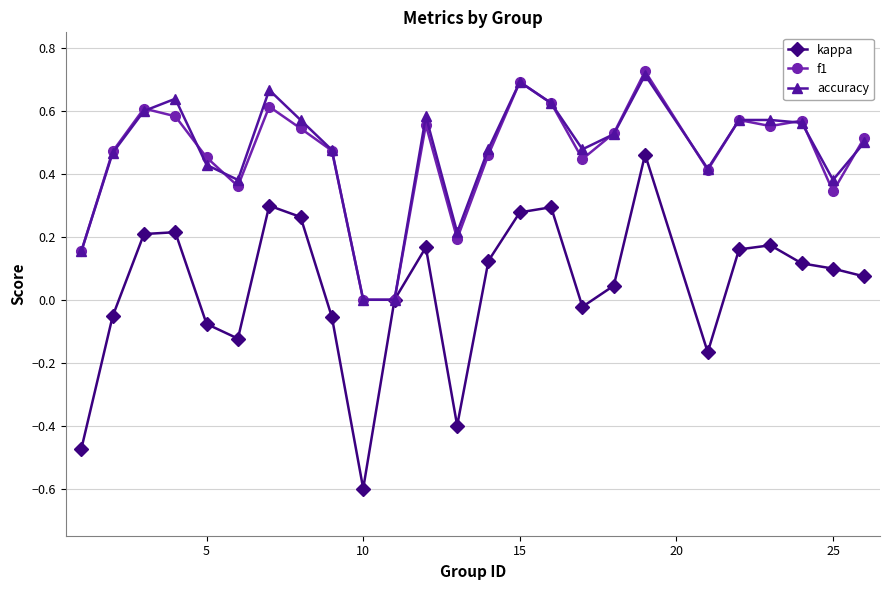

True or false: accuracy has more than 2 interior local peaks.

True